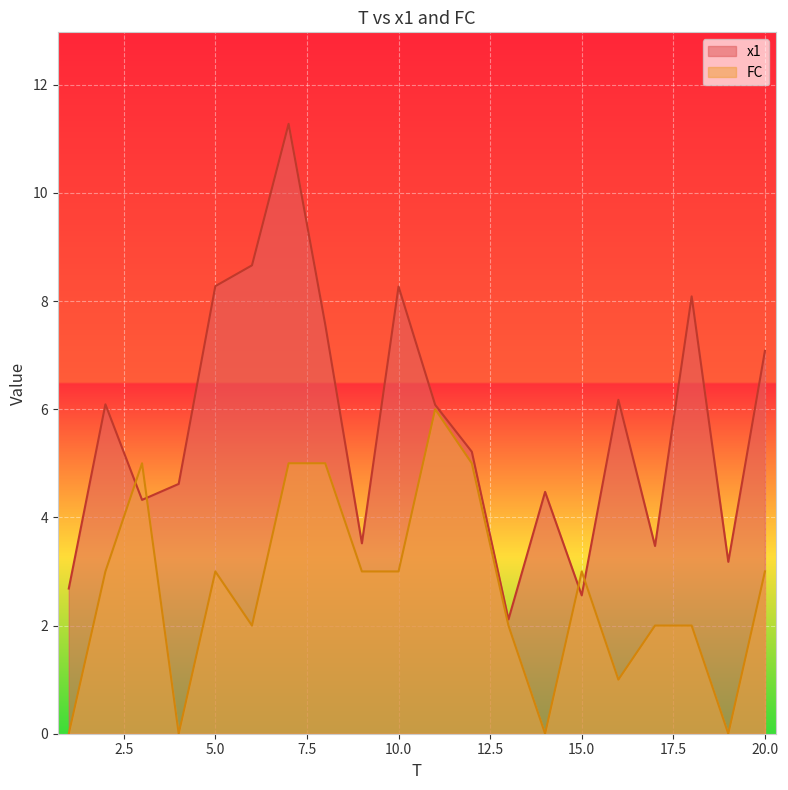

Reading left to right, what are all the values shown in this chart?

x1: 2.7	6.1	4.3	4.6	8.3	8.7	11.3	7.6	3.5	8.3	6.1	5.2	2.1	4.5	2.6	6.2	3.5	8.1	3.2	7.1
FC: 0.0	3.0	5.0	0.0	3.0	2.0	5.0	5.0	3.0	3.0	6.0	5.0	2.0	0.0	3.0	1.0	2.0	2.0	0.0	3.0